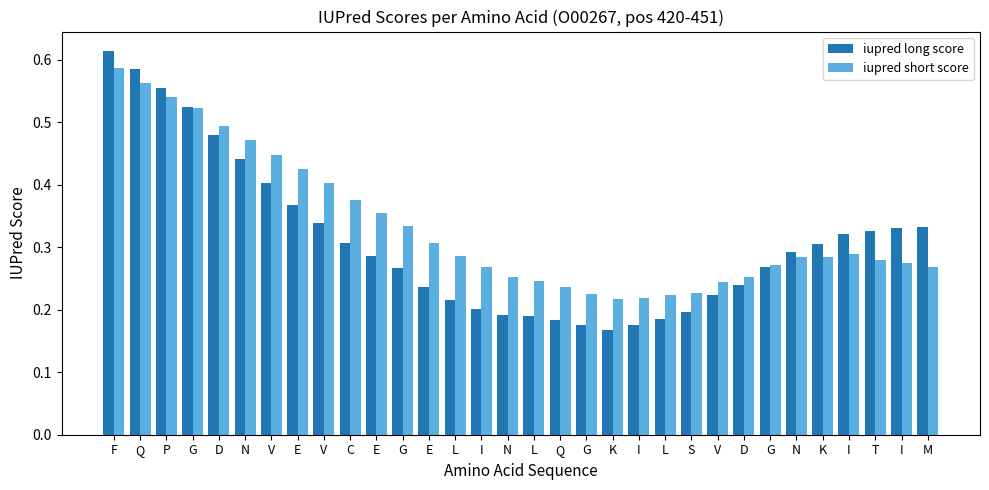

How many categories are shown in the chart?

32